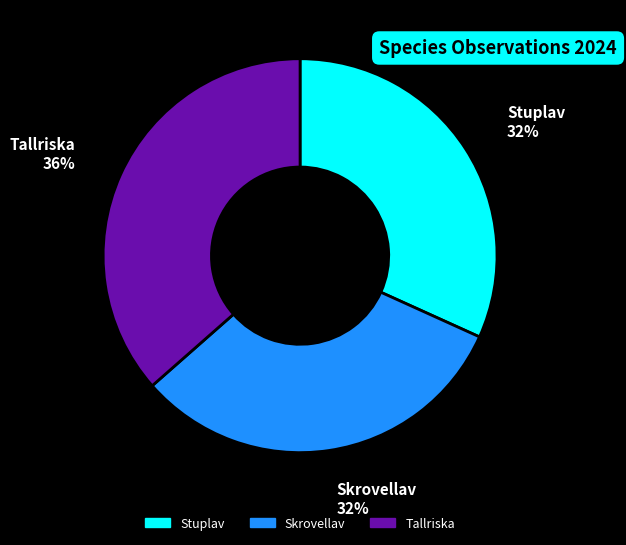

To the nearest percent, what is the combined percentage of Tallriska and Stuplav?

68%